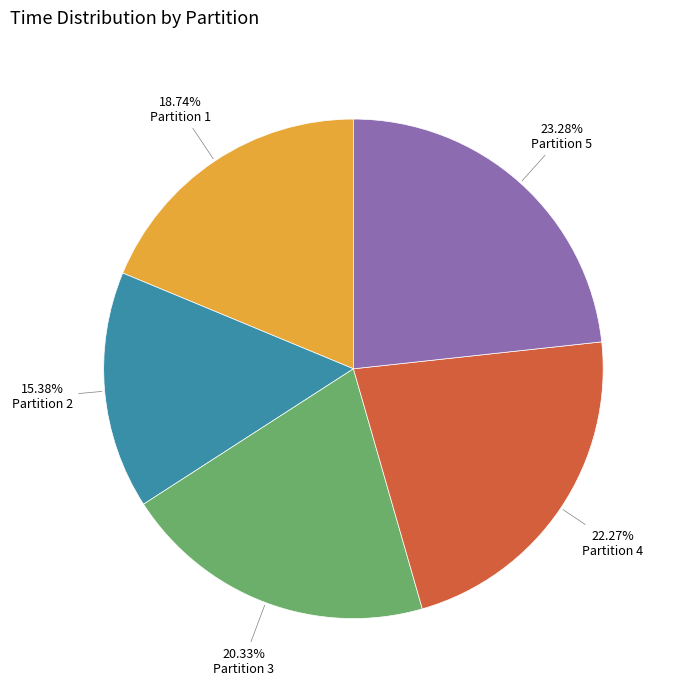

What is the smallest slice in the pie chart?

Partition 2